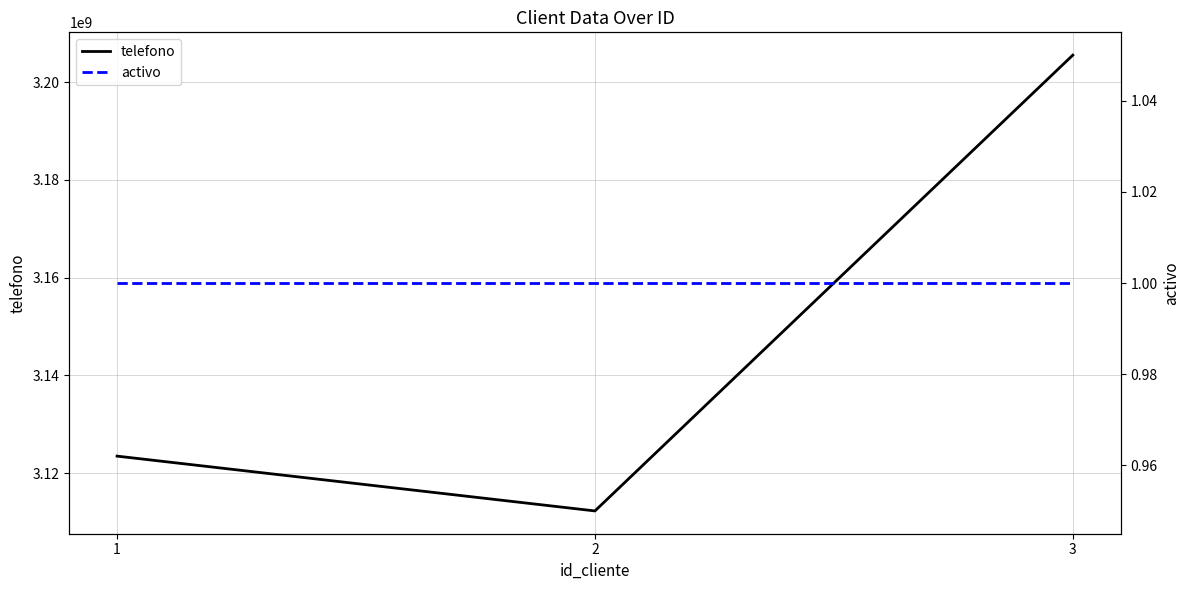

Which has a higher value, 1 or 2?

1